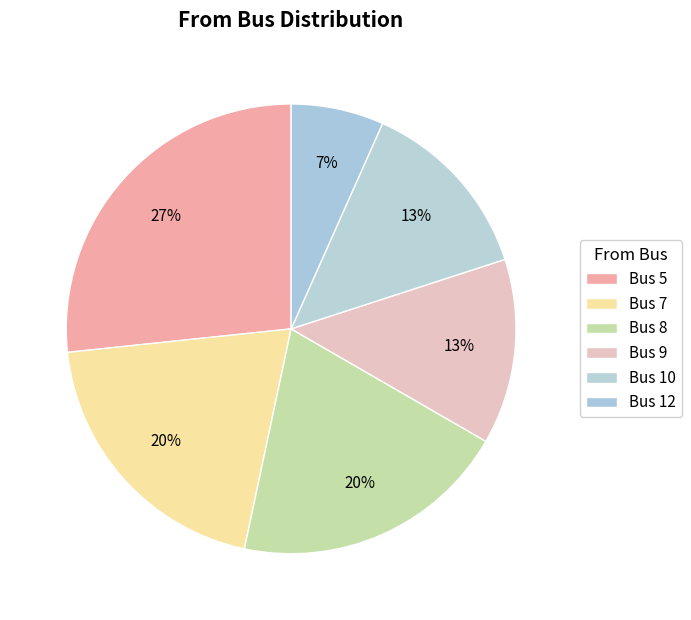

How many slices are in this pie chart?

6